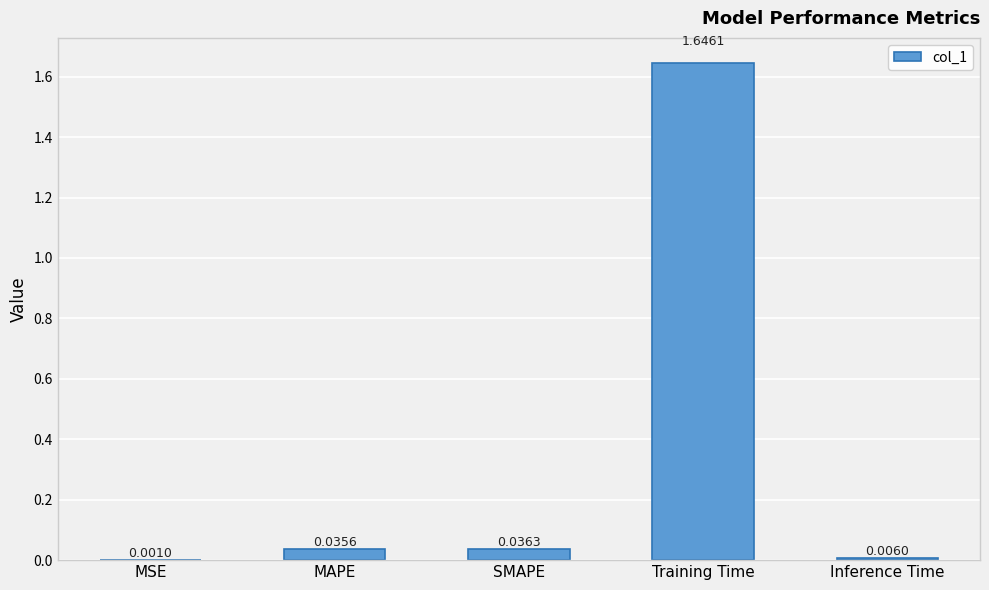

Between MSE and Inference Time, which is larger?

Inference Time